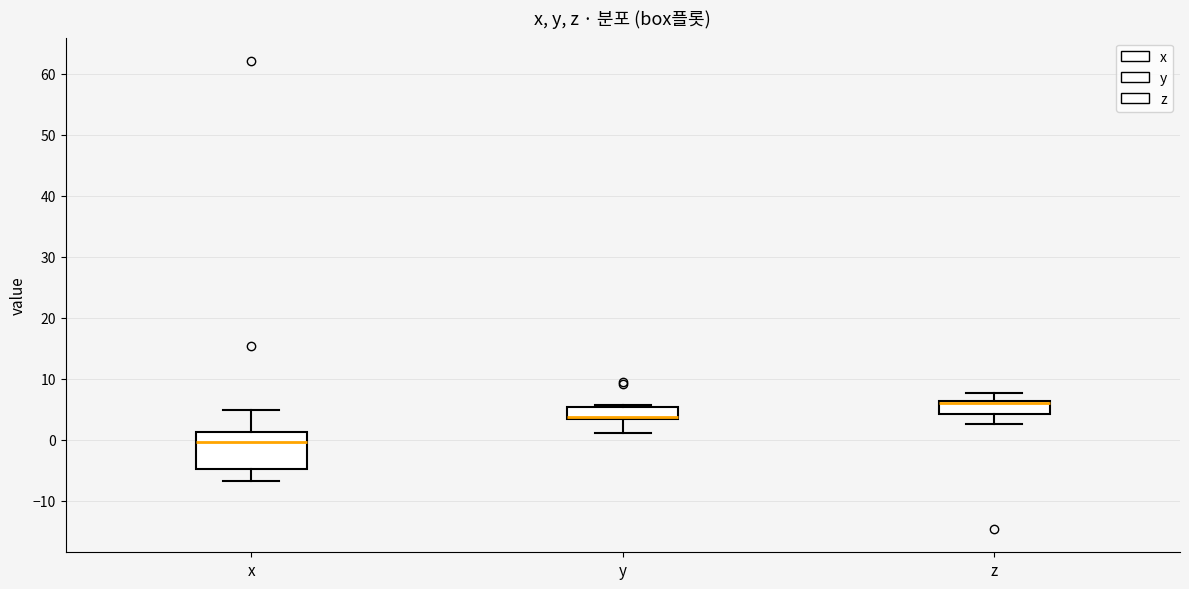

Reading left to right, transcribe this box plot: for each box, give where its median line is, the range the box spans, and where its two whiskers end, as read against the y-axis. The values are not printed on the chart, so give them approximately, as read against the axis.

x: median 0, box -5 to 1, whiskers -7 to 5
y: median 4, box 3 to 5, whiskers 1 to 6
z: median 6 (drawn on the box's upper edge), box 4 to 6, whiskers 3 to 8